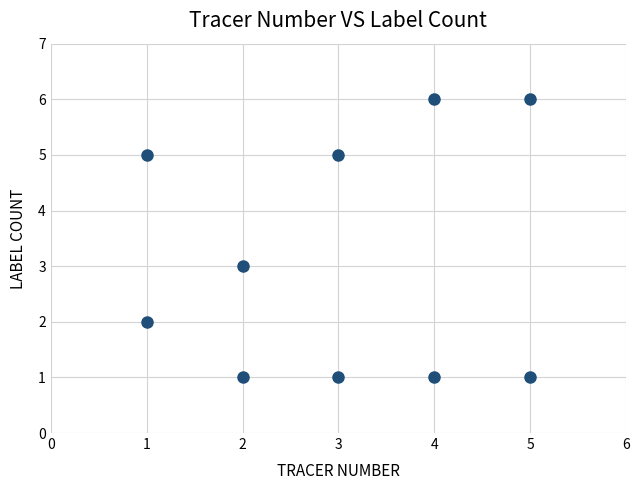

What is the range of X values (max minus min)?

4